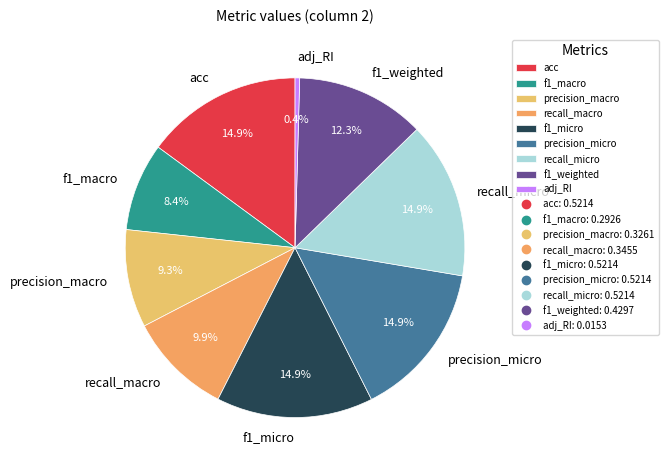

To the nearest percent, what percentage of the pie is recall_macro?

10%